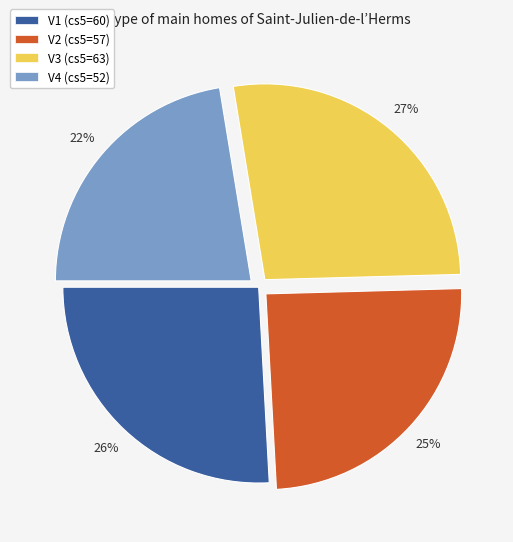

How many segments does this pie chart have?

4